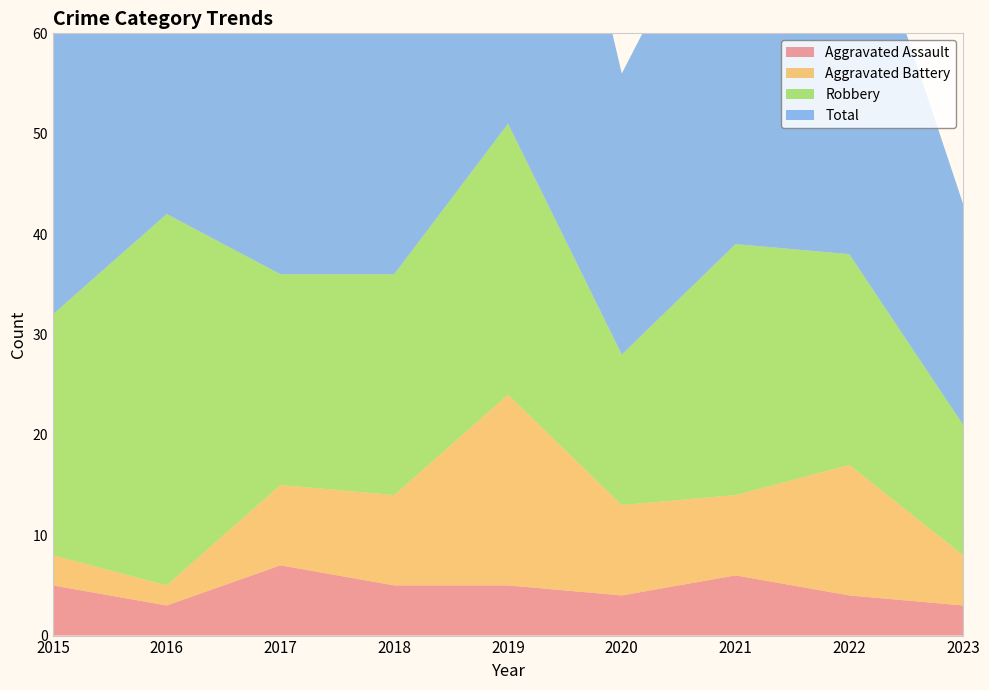

Reading left to right, transcribe all the data shown in this chart.

Aggravated Assault: 2015=5	2016=3	2017=7	2018=5	2019=5	2020=4	2021=6	2022=4	2023=3
Aggravated Battery: 2015=3	2016=2	2017=8	2018=9	2019=19	2020=9	2021=8	2022=13	2023=5
Robbery: 2015=24	2016=37	2017=21	2018=22	2019=27	2020=15	2021=25	2022=21	2023=13
Total: 2015=32	2016=42	2017=36	2018=38	2019=53	2020=28	2021=39	2022=39	2023=22